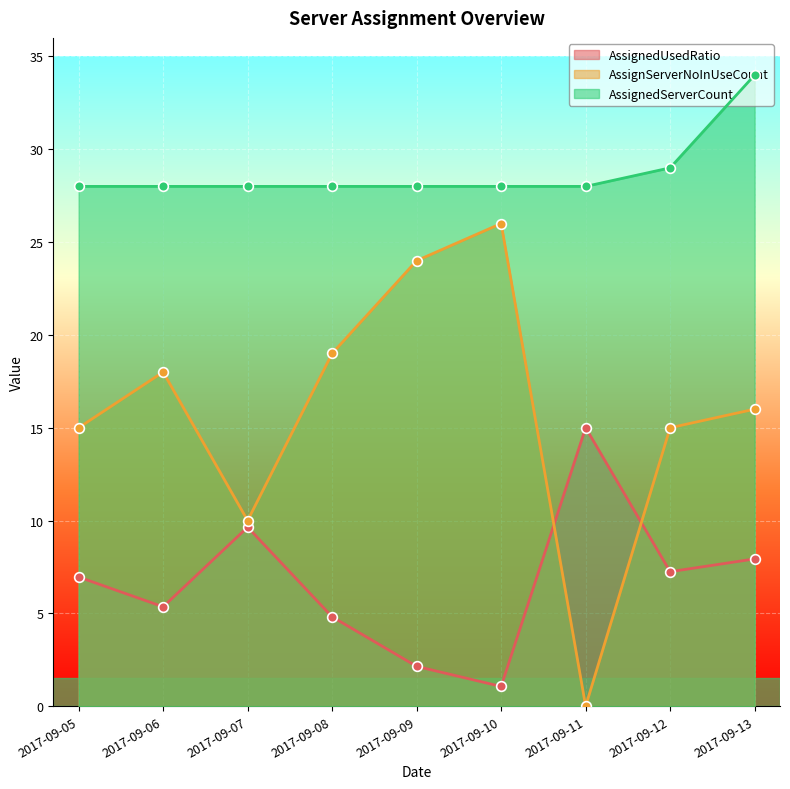

Where does the AssignedUsedRatio series first go above 6?

2017-09-05